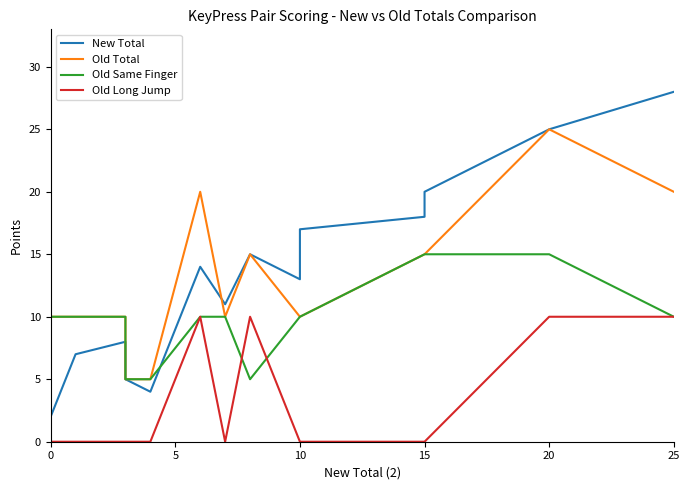

How many Old Long Jump values are between 0 and 10?

15